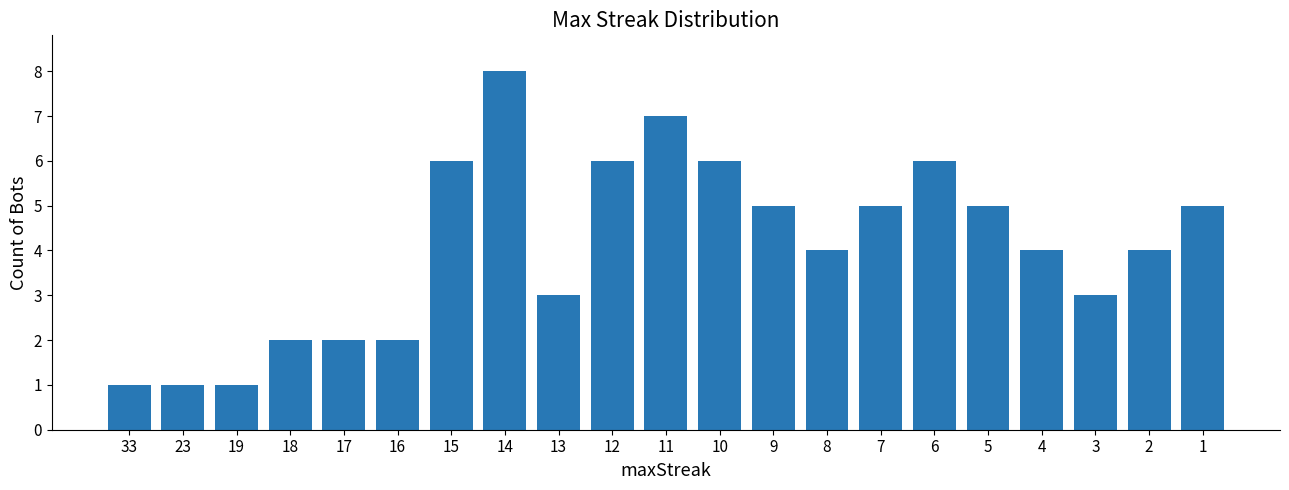

Approximately how many times larger is the value at 3 compared to 5?

0.6